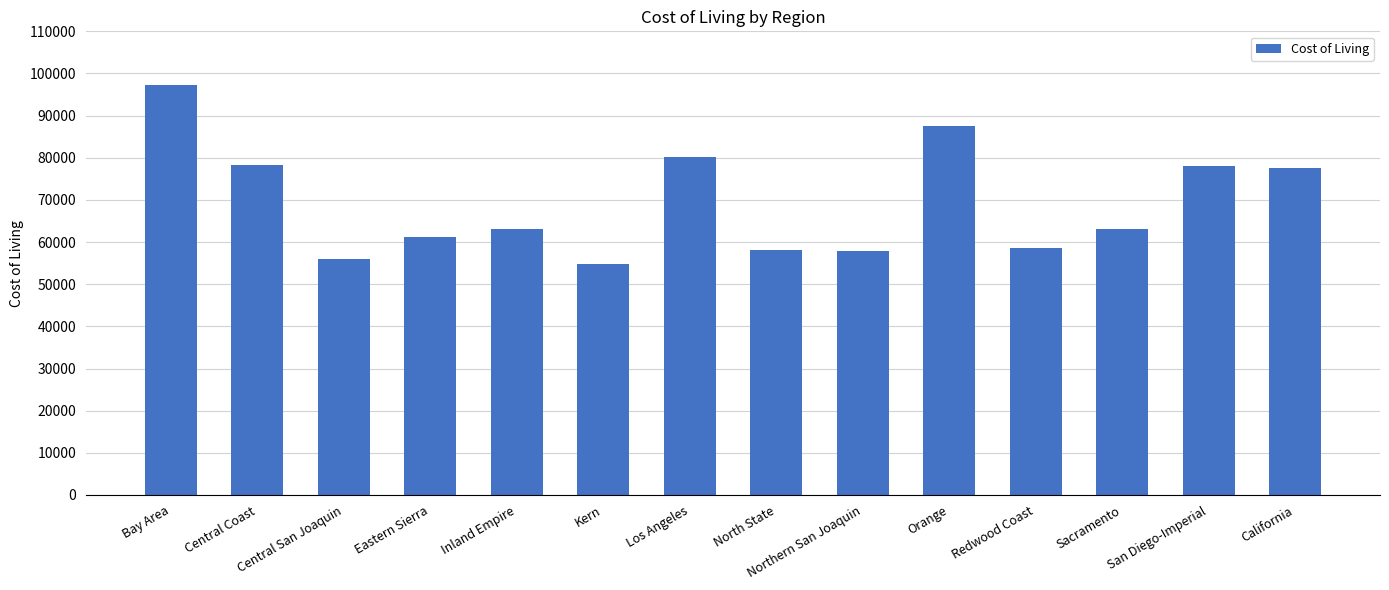

What is the difference between the maximum and minimum values?

42387.0